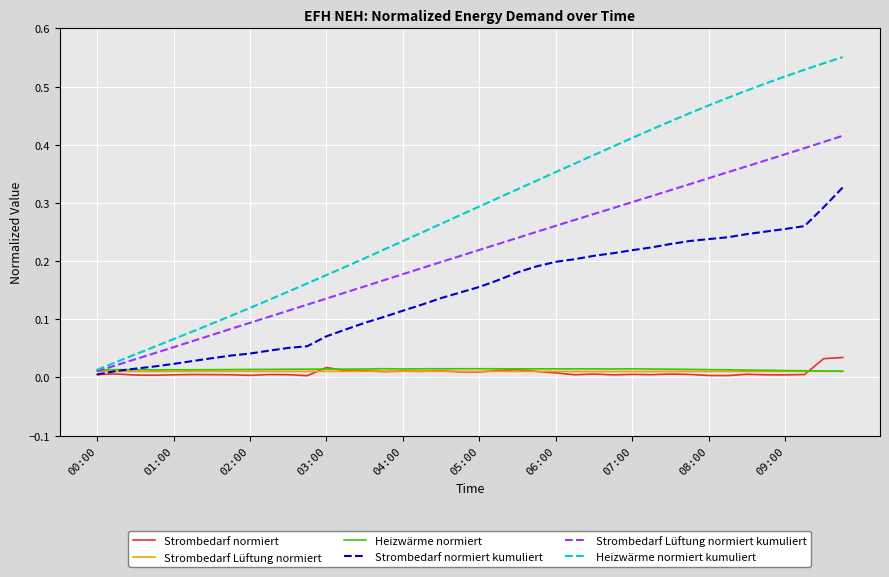

Which series has the largest range (max minus min)?

Heizwärme normiert kumuliert